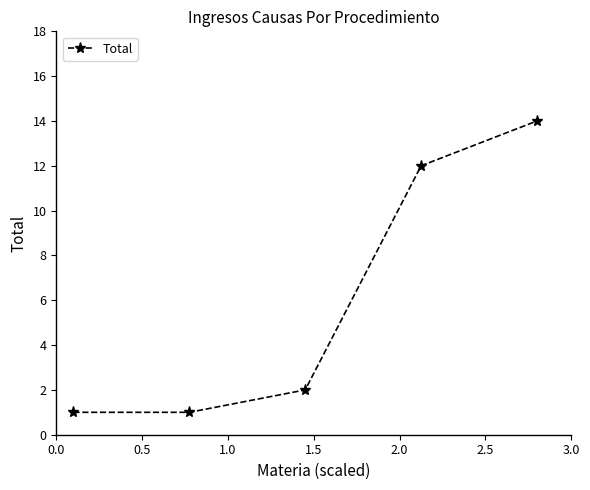

What is the value of the 5th point from the left?

14